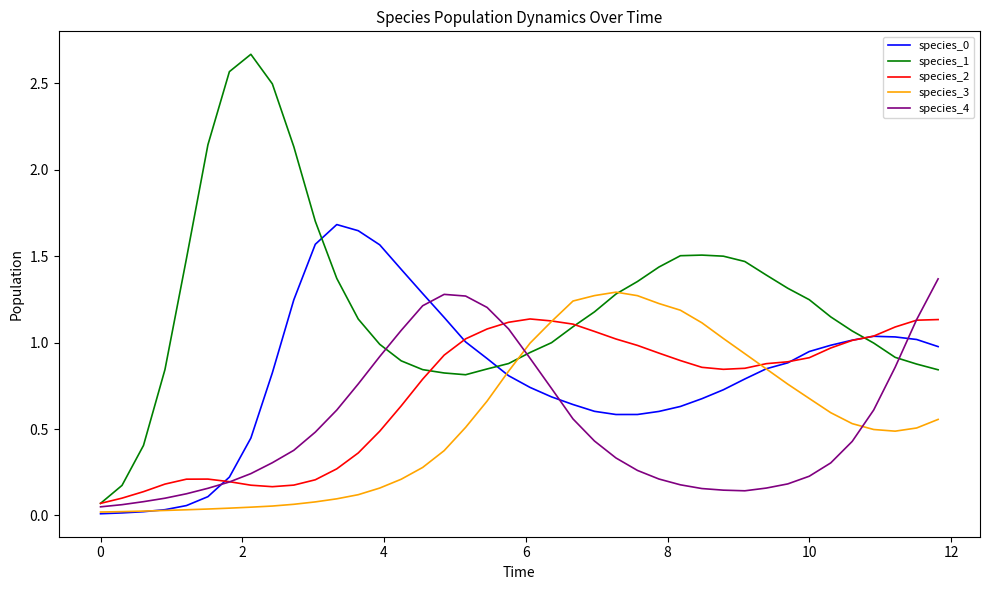

Which series has the widest spread of values?

species_1